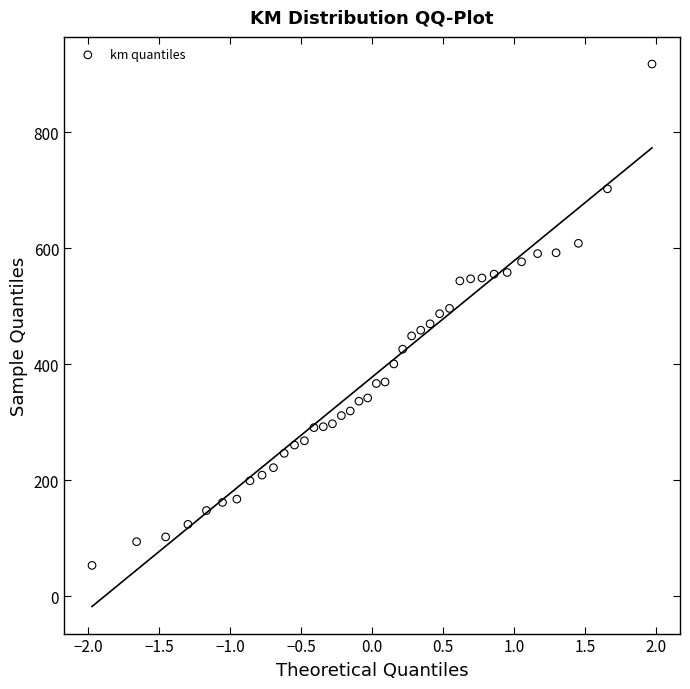

What is the range of X values (max minus min)?

3.9